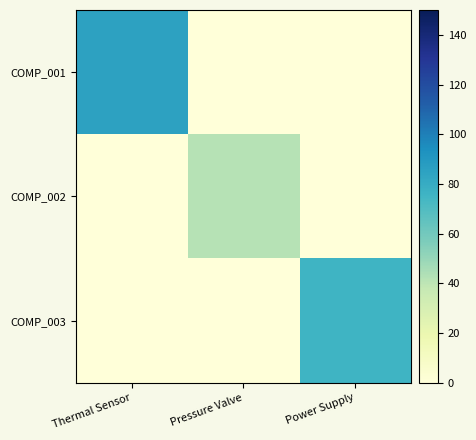

Which series has the largest range (max minus min)?

COMP_001